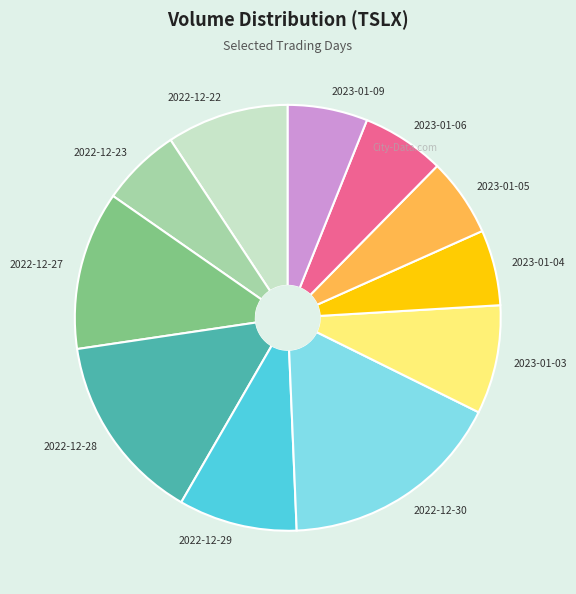

Does 2022-12-27 represent more than half of the total?

No